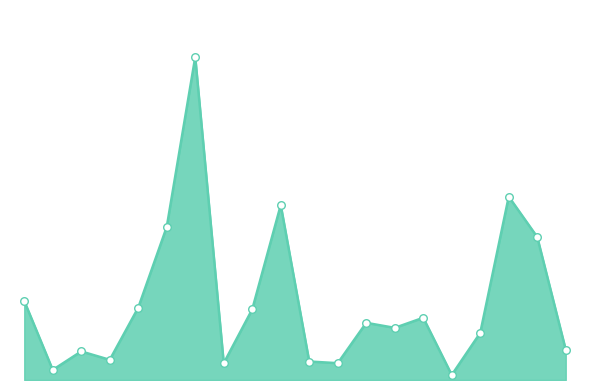

Is this an area chart (filled region under the line)?

Yes